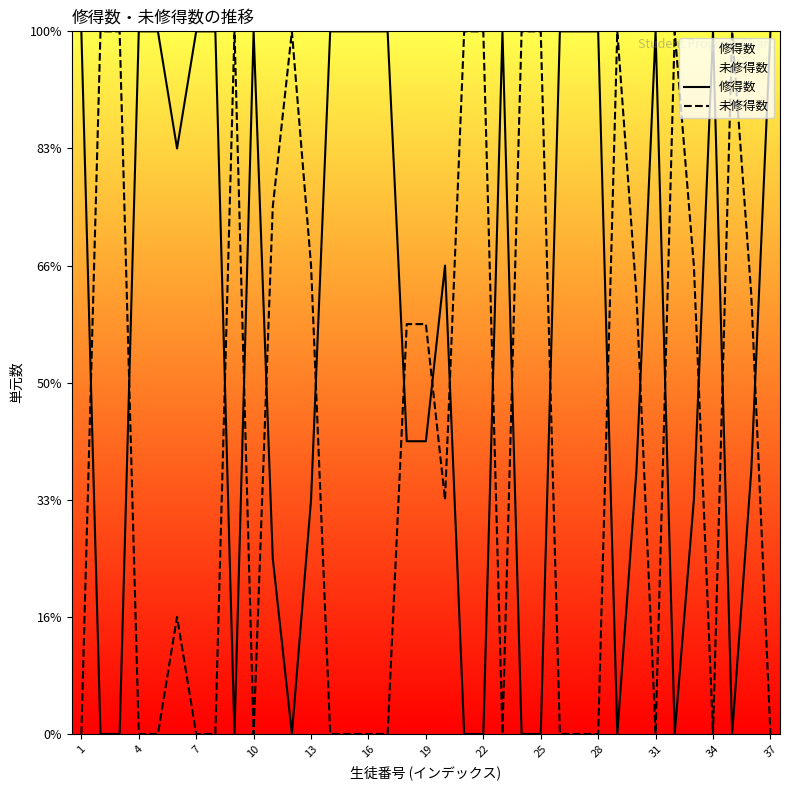

Is it true that 未修得数 equals 7 at 17?

False